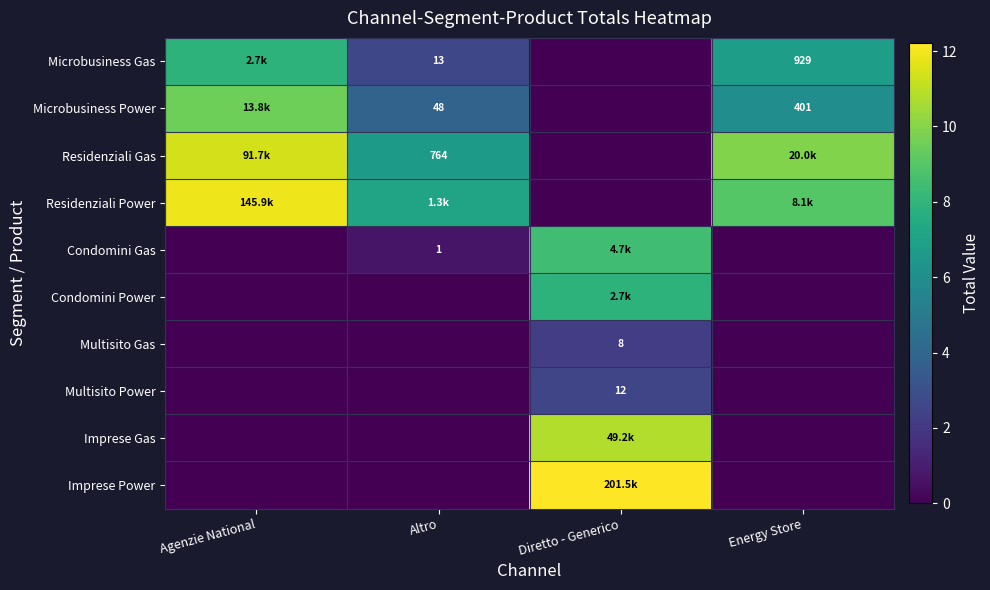

Count the number of data series in this chart.

10